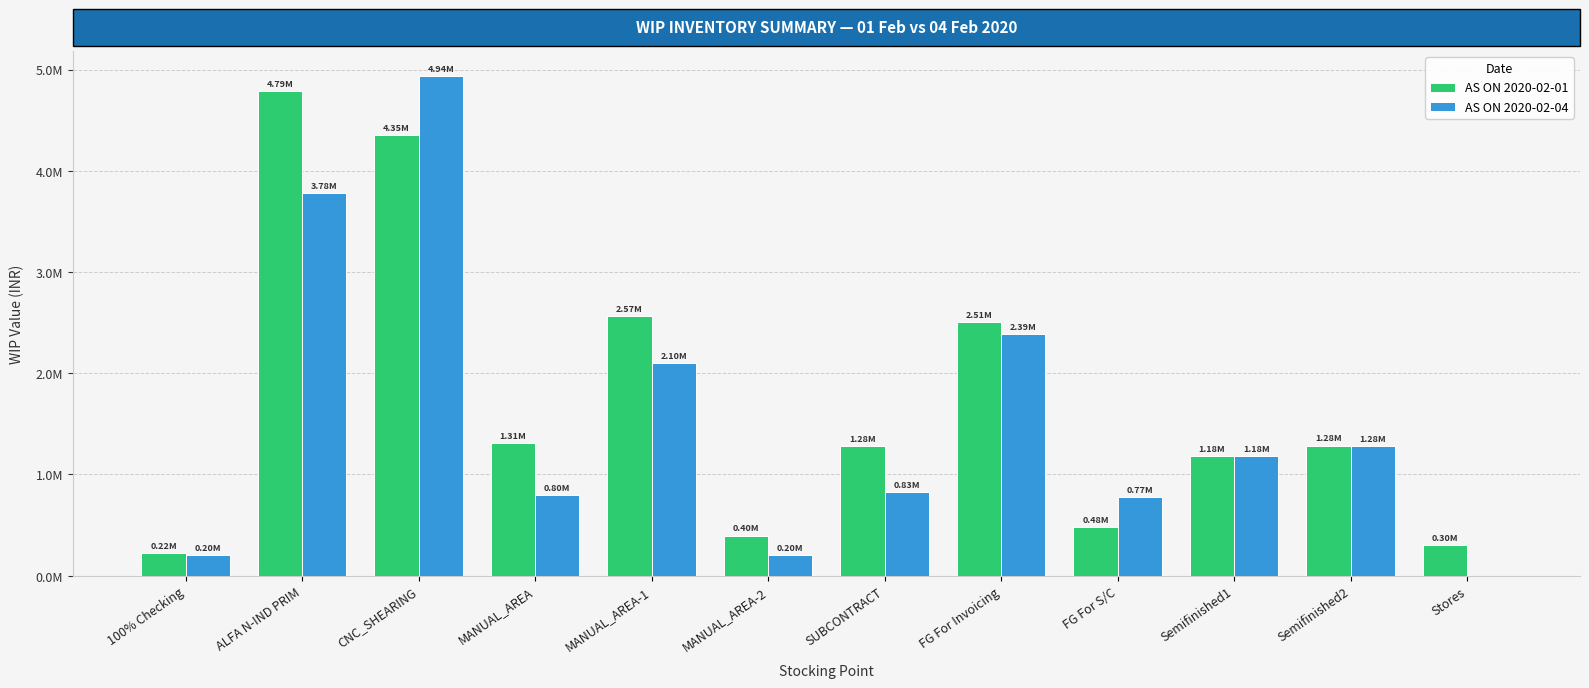

Rank the series by their maximum value, from highest to lowest.

AS ON 2020-02-04, AS ON 2020-02-01